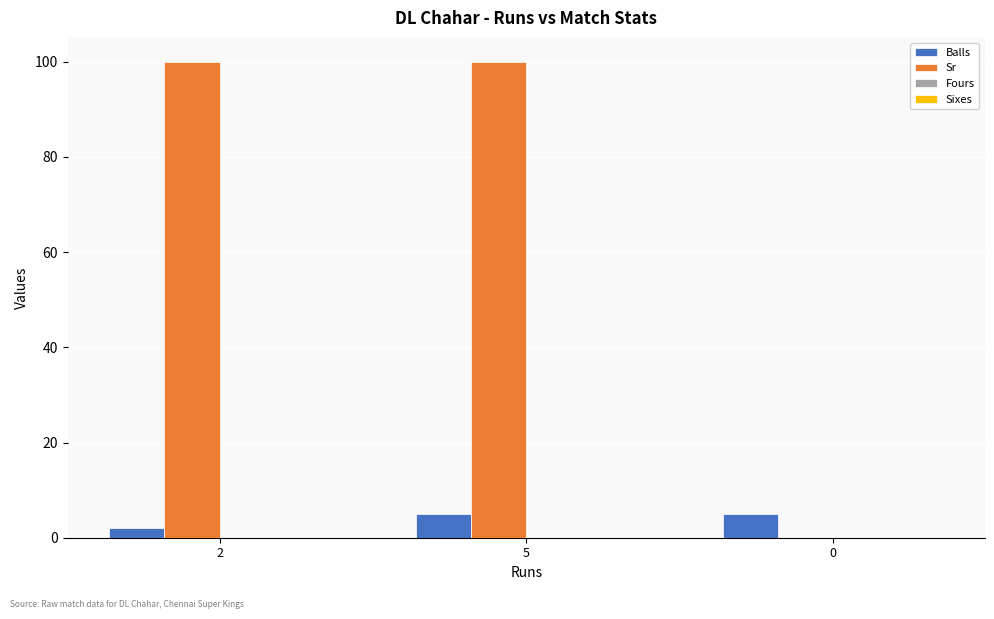

What is the total value across all series at 5?

105